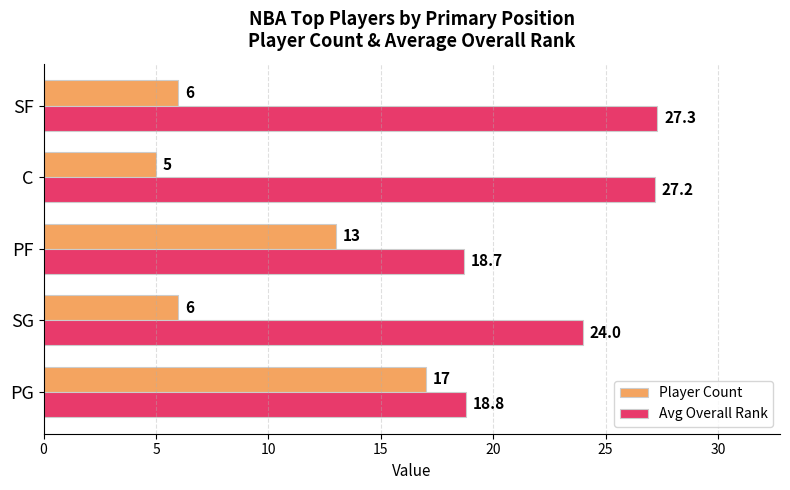

Which series has the largest total across all categories?

Avg Overall Rank